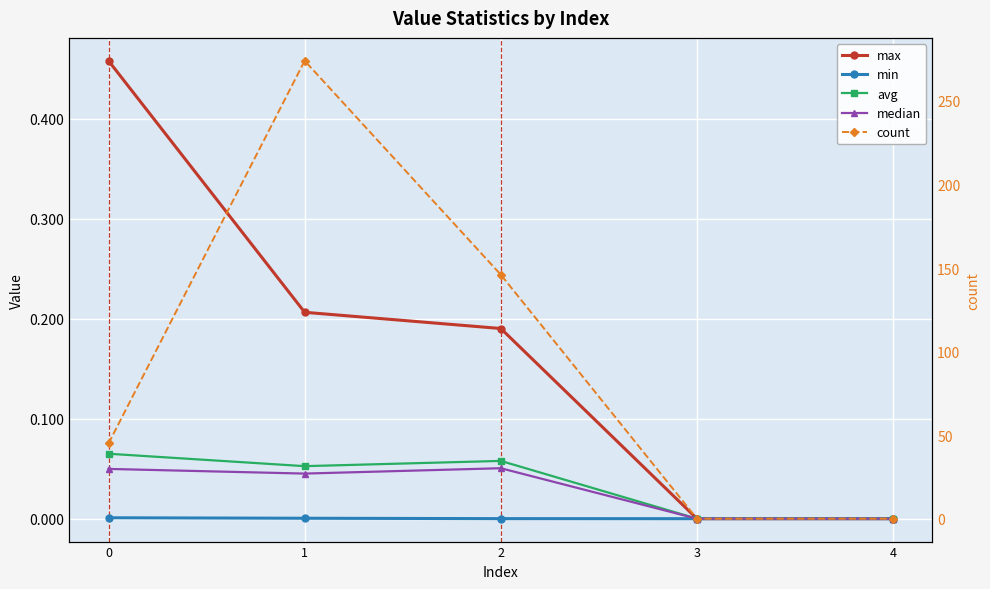

At which label does median reach its minimum?

3